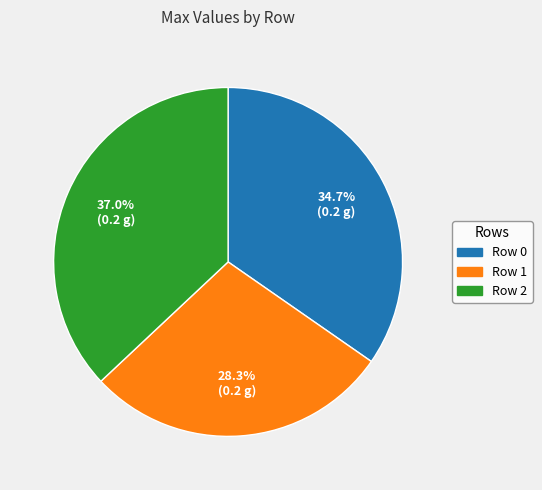

Is Row 2 the majority of the pie?

No